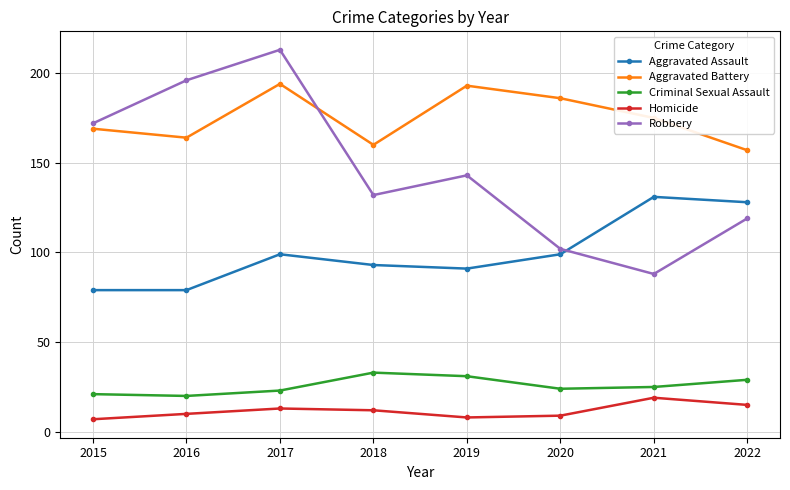

What is the maximum value for Criminal Sexual Assault?

33